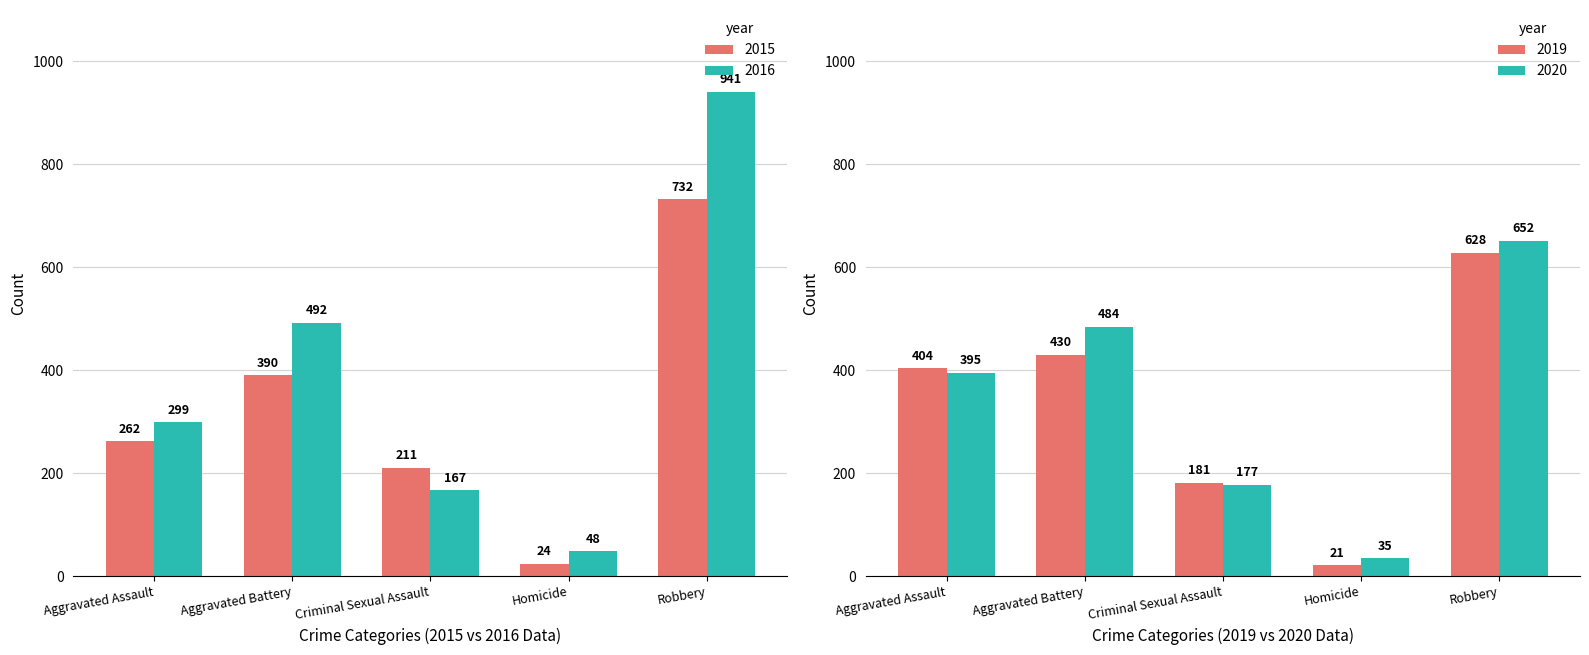

What are all the series names shown in the legend?

2015, 2016, 2019, 2020